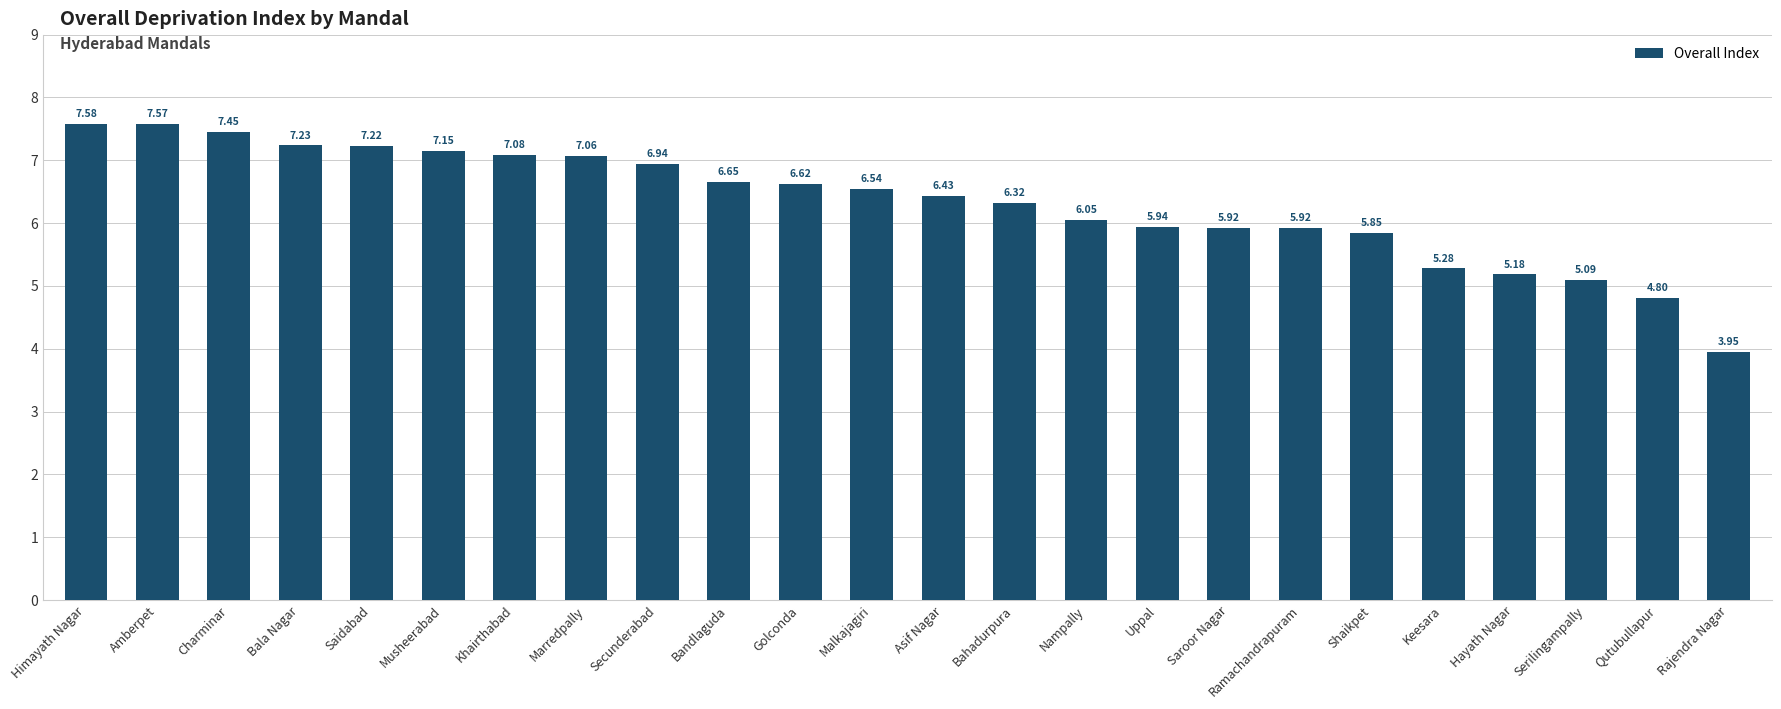

What is the average value?

6.3